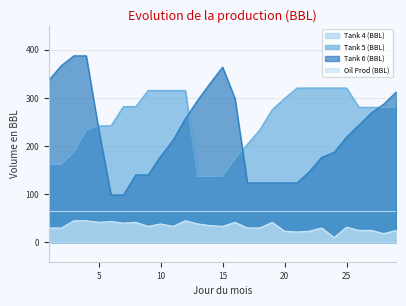

What is the spread (max minus min) of values at 25?

288.9